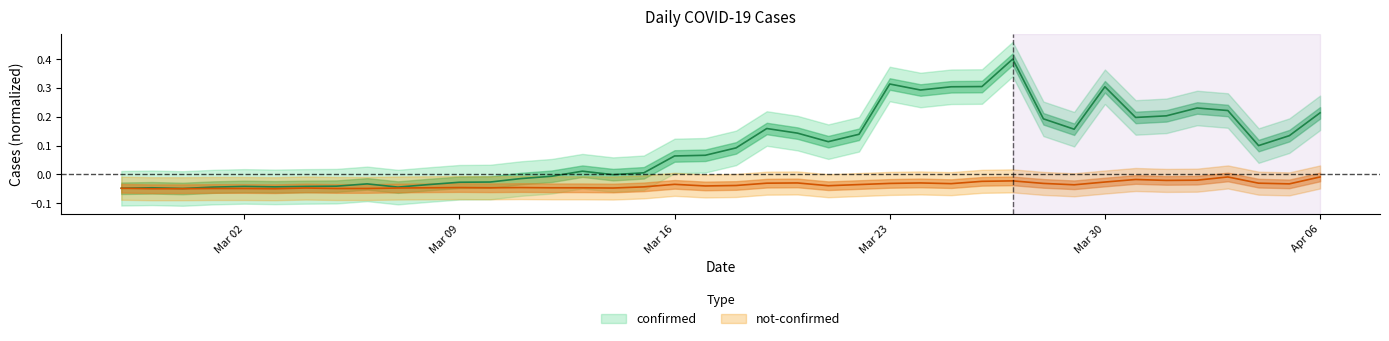

True or false: confirmed and not-confirmed cross at least once.

False